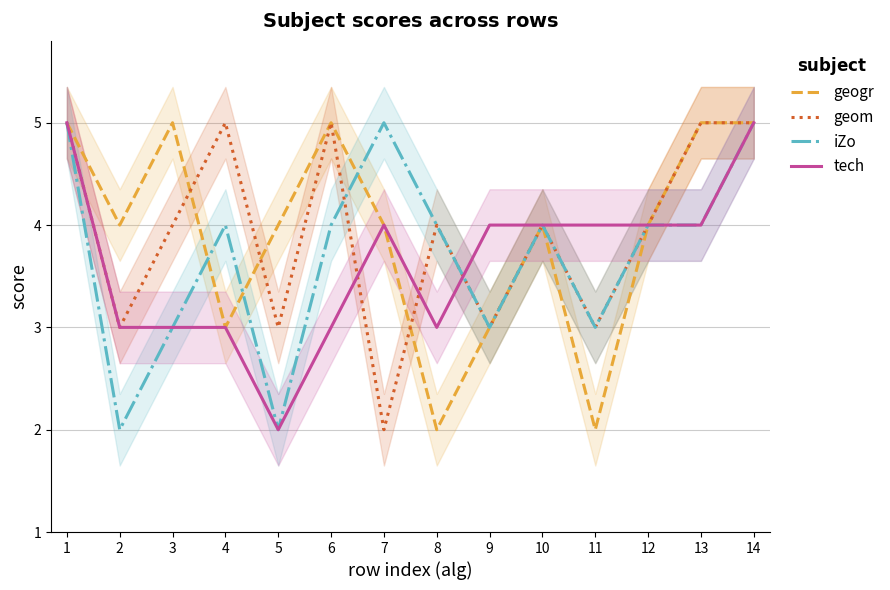

At how many categories does at least one series exceed 2?

14